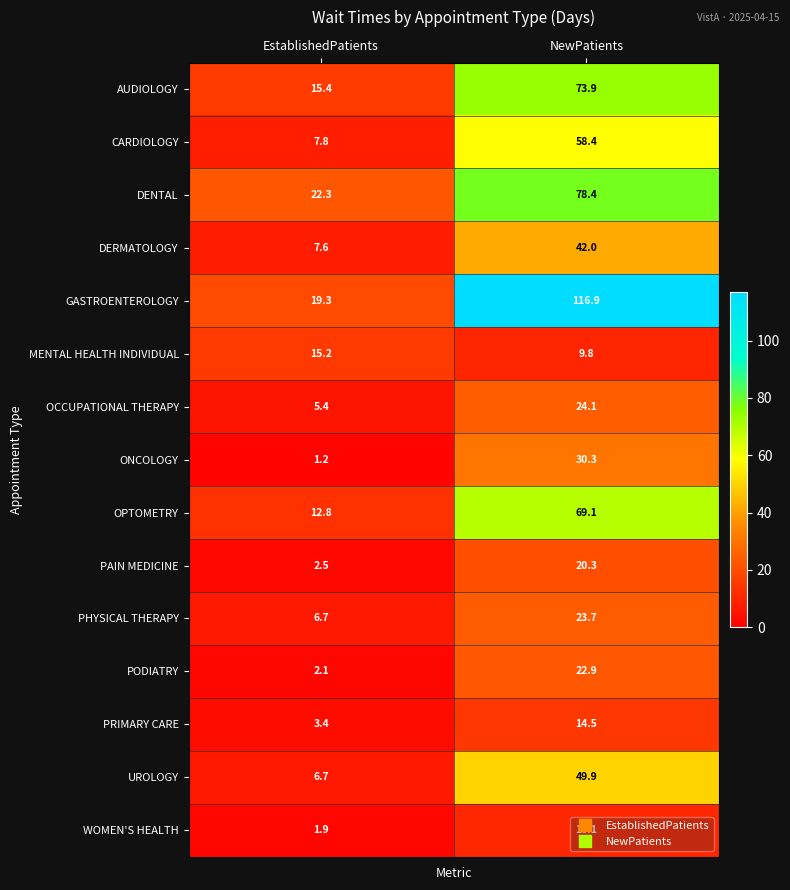

At how many categories does at least one series exceed 18?

2